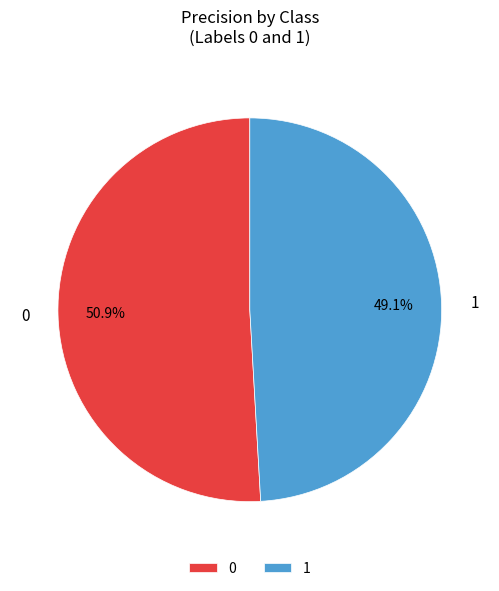

Is it true that 1 is 49% of the pie?

True